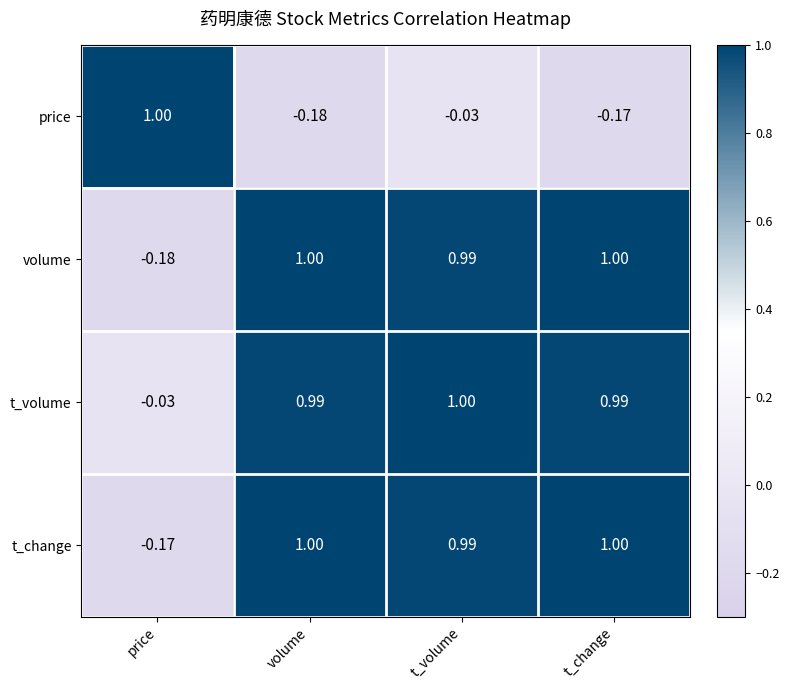

Rank the series at price from highest to lowest value.

price, t_volume, t_change, volume